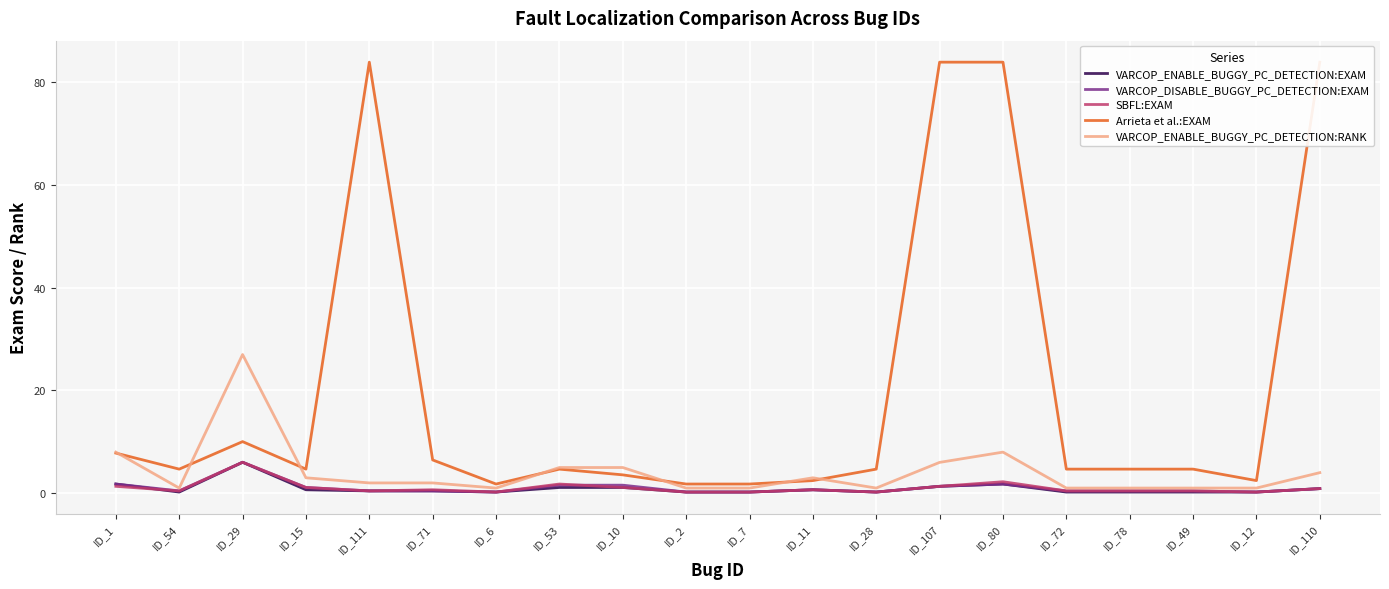

Is it true that VARCOP_DISABLE_BUGGY_PC_DETECTION:EXAM equals 1.1 at ID_1?

False